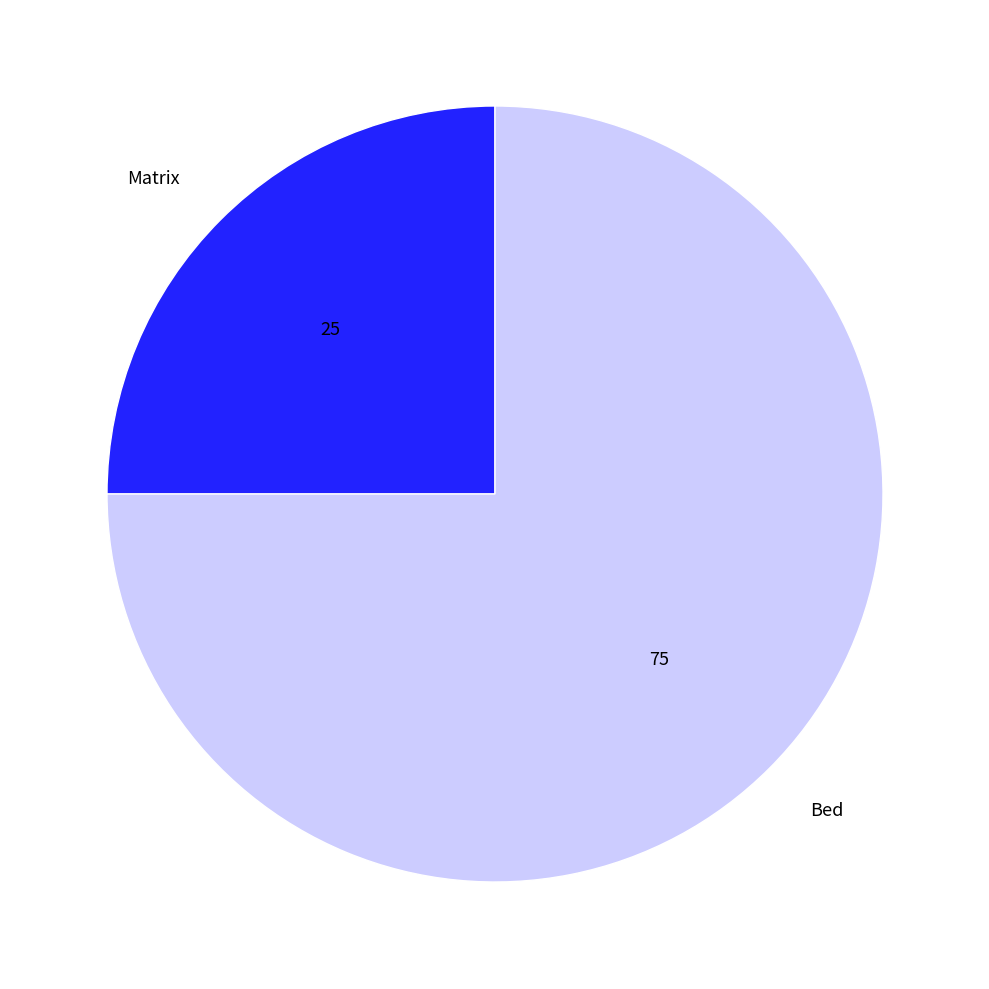

Rank the categories by value from highest to lowest.

Bed, Matrix